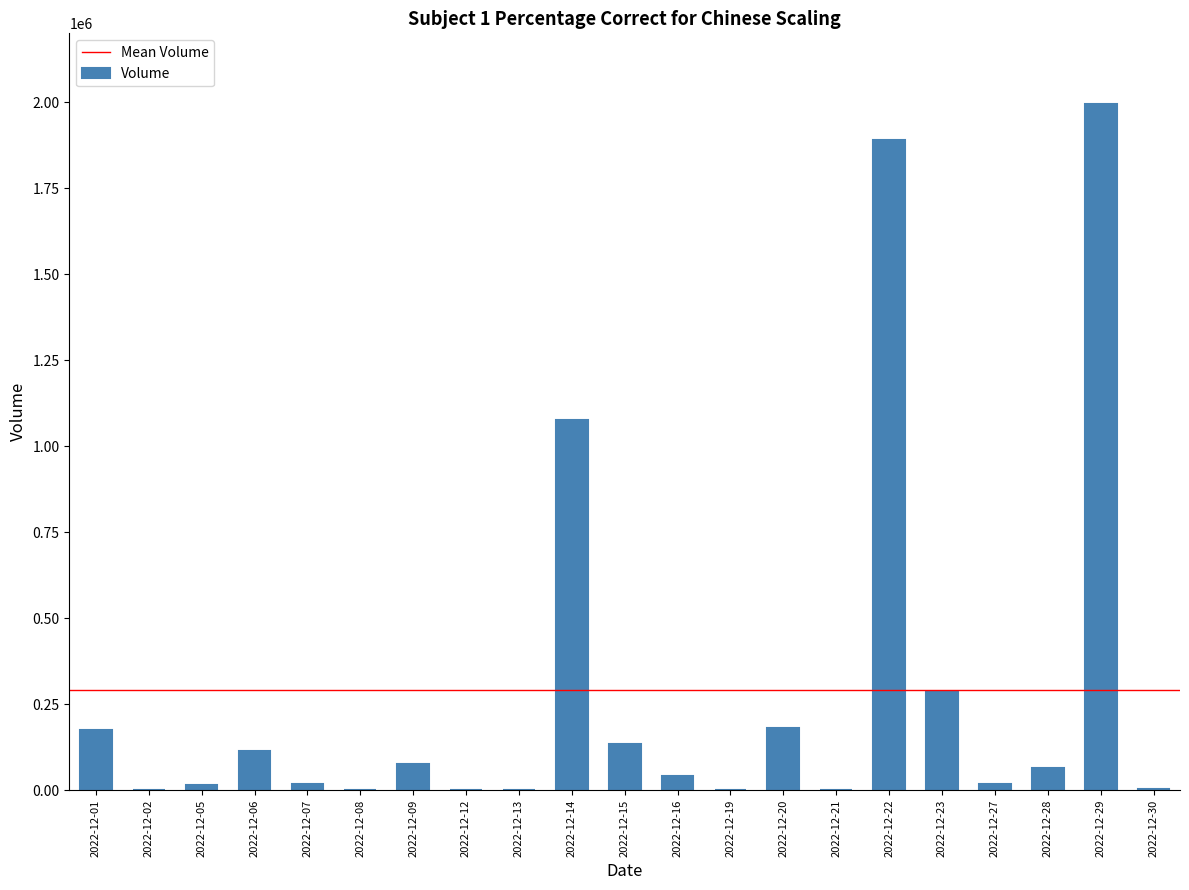

Which label corresponds to the largest value in the chart?

2022-12-29